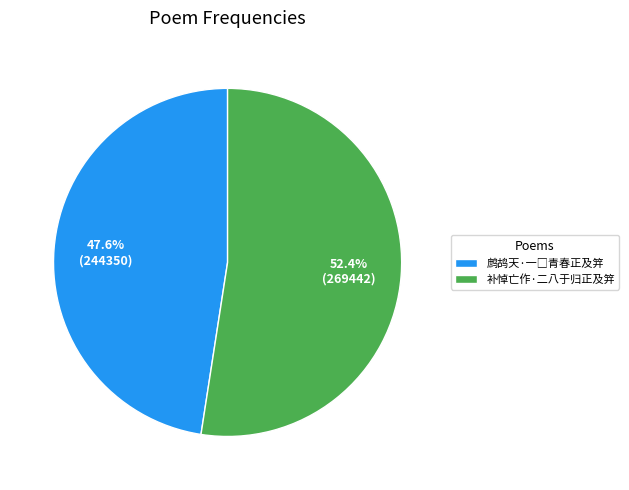

Which category has the biggest portion of the pie?

补悼亡作·二八于归正及笄